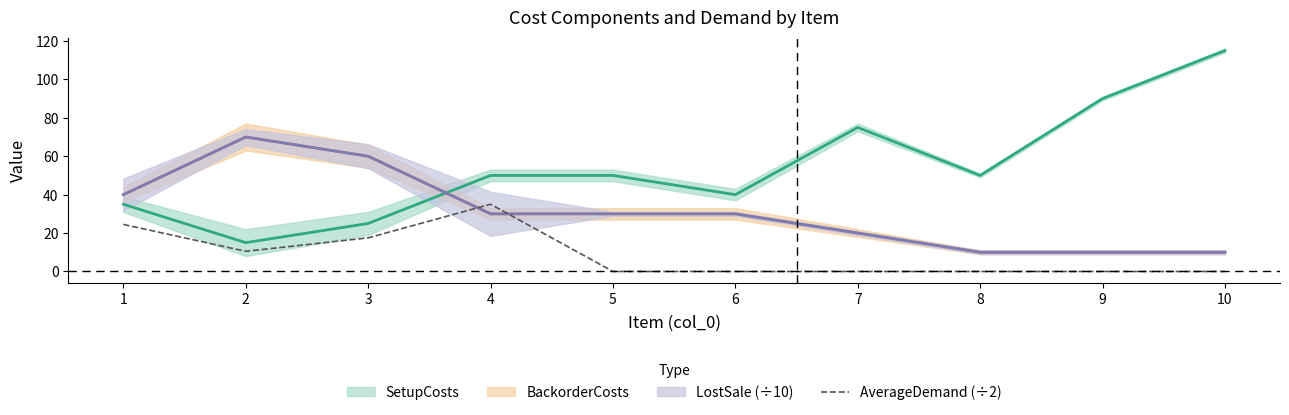

The chart shows a value of 0.0 at 9. True or false?

True